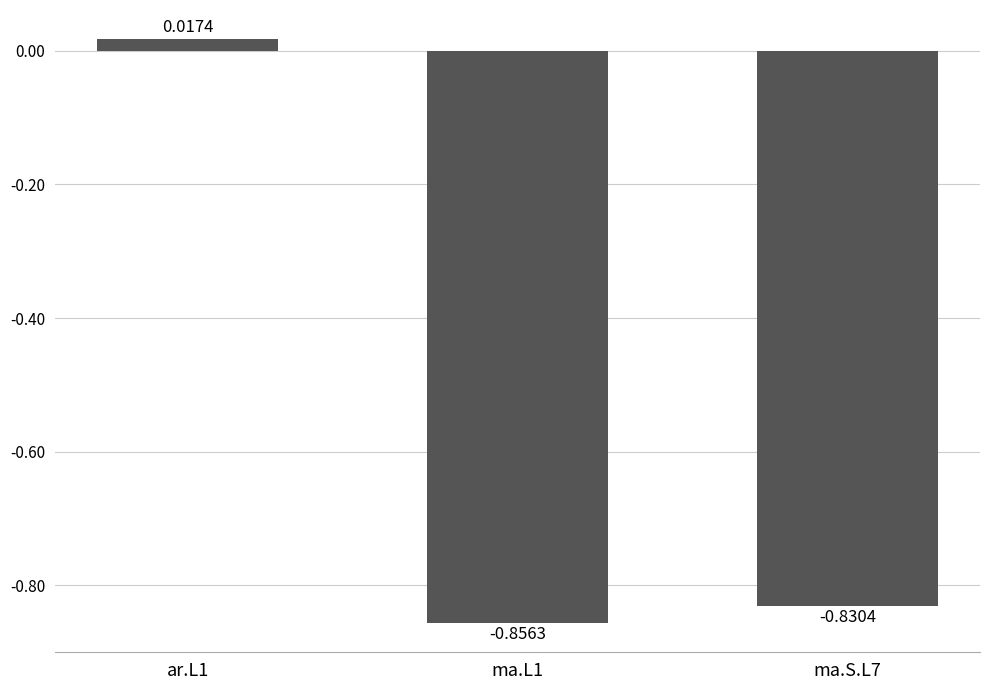

What position from the left is ma.L1?

2